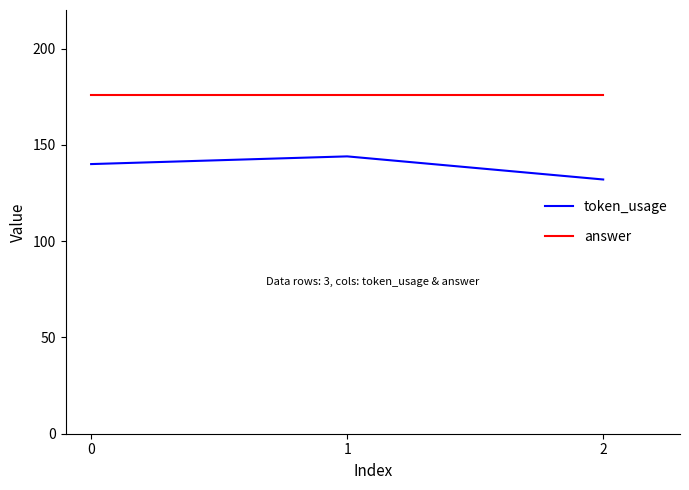

At 0, list the series in order from smallest to largest.

token_usage, answer